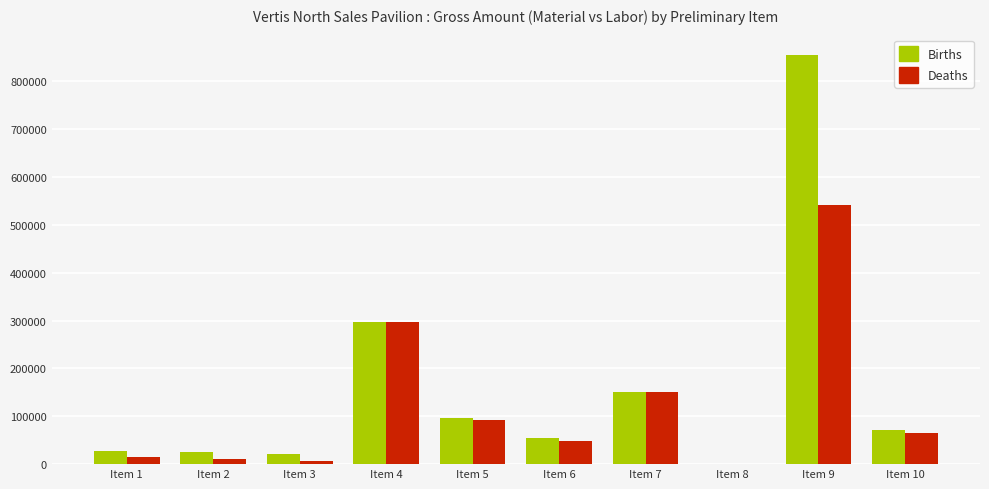

What is the greatest value displayed?

855124.5